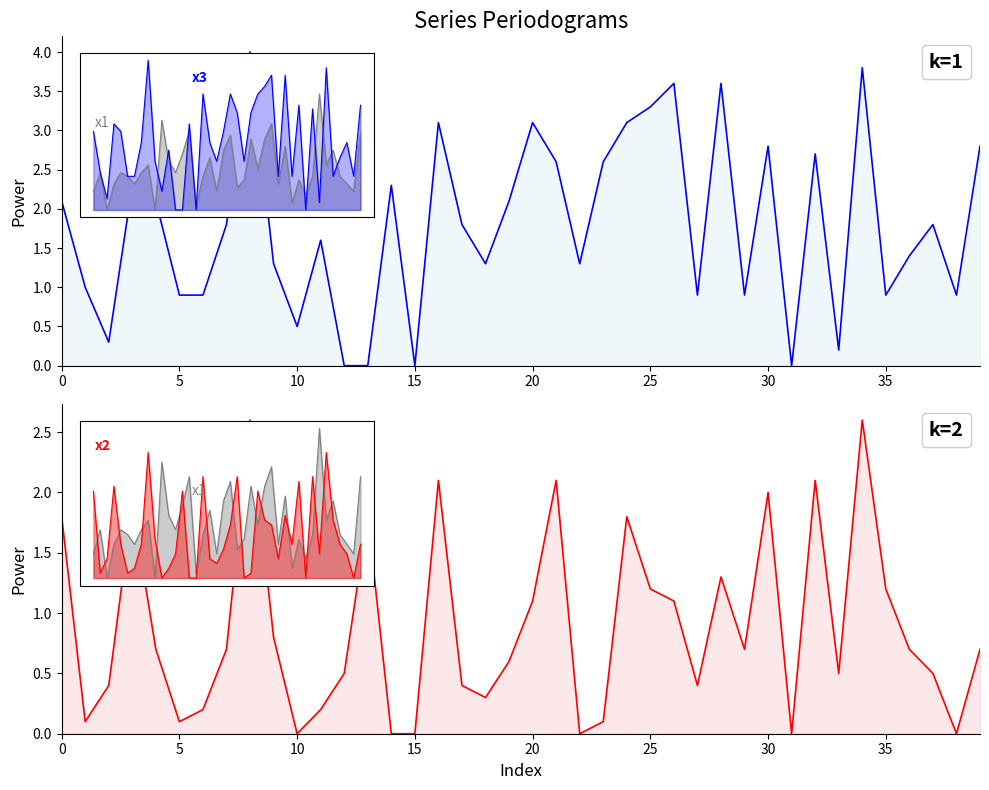

What is the difference between the highest and lowest values at 0?

0.3